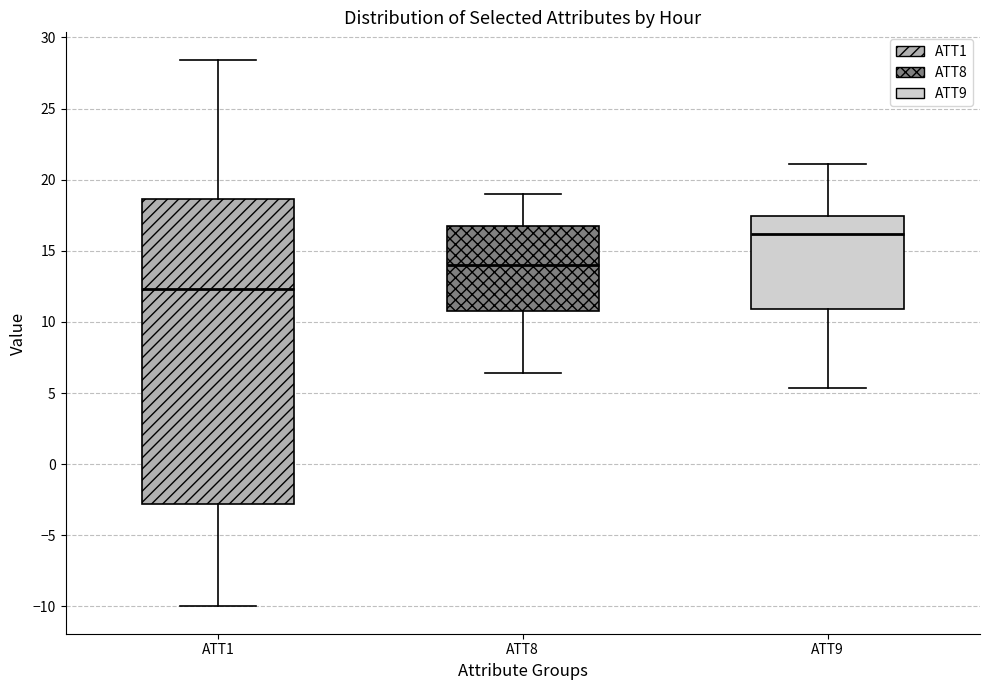

Which box's median line is the highest?

ATT9